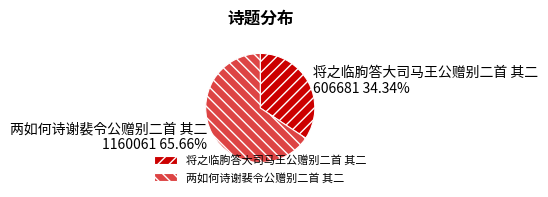

Which category accounts for the majority?

两如何诗谢裴令公赠别二首 其二